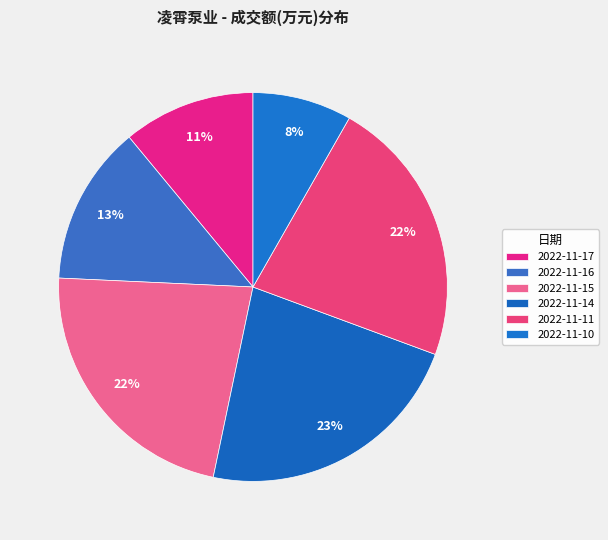

What percentage is the 2022-11-17 slice, to the nearest percent?

11%